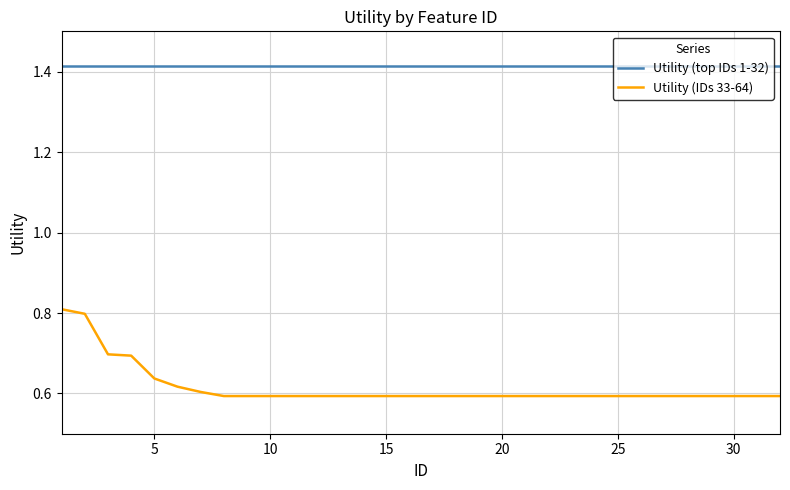

List the series in order of their peak value, highest first.

Utility (top IDs 1-32), Utility (IDs 33-64)